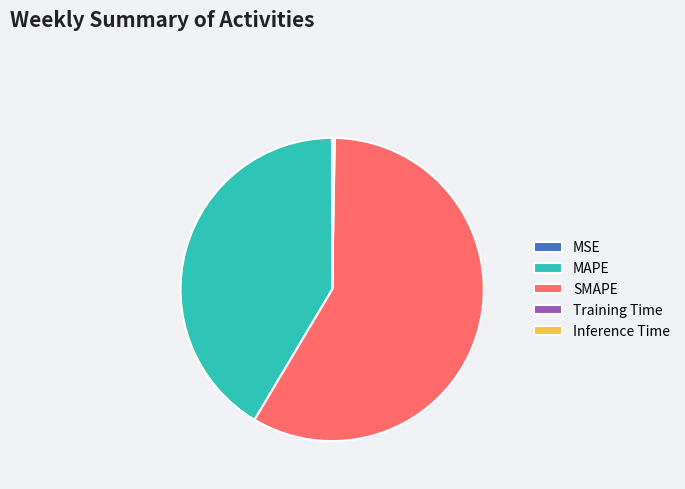

True or false: MAPE accounts for 52% of the total.

False